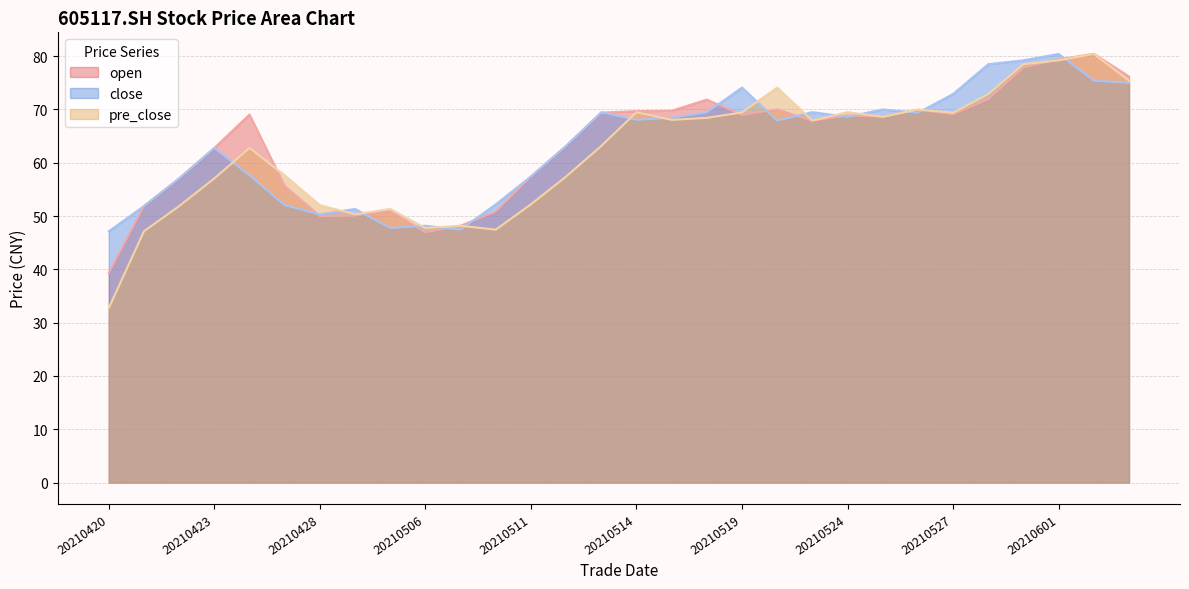

Rank the series by their maximum value, from highest to lowest.

open, close, pre_close